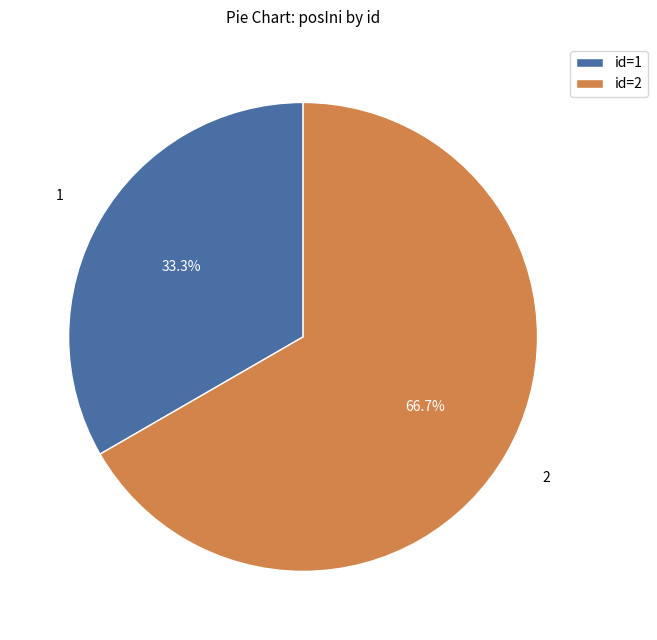

Between id=1 and id=2, which is larger?

id=2